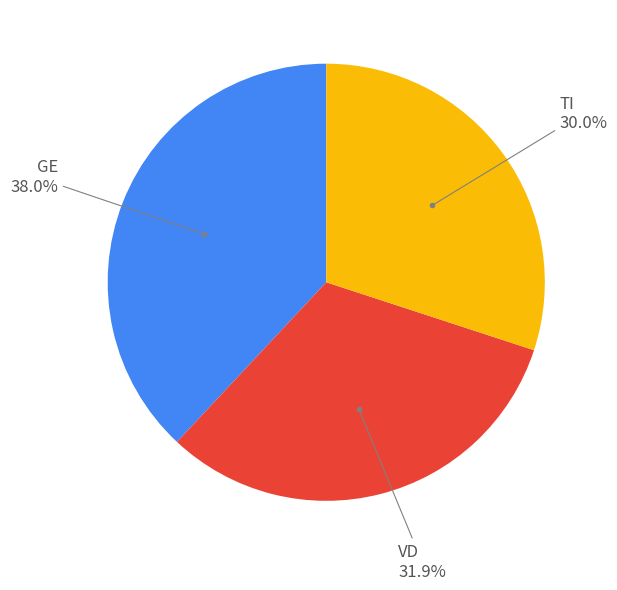

Is there any slice that represents more than half of the pie?

No